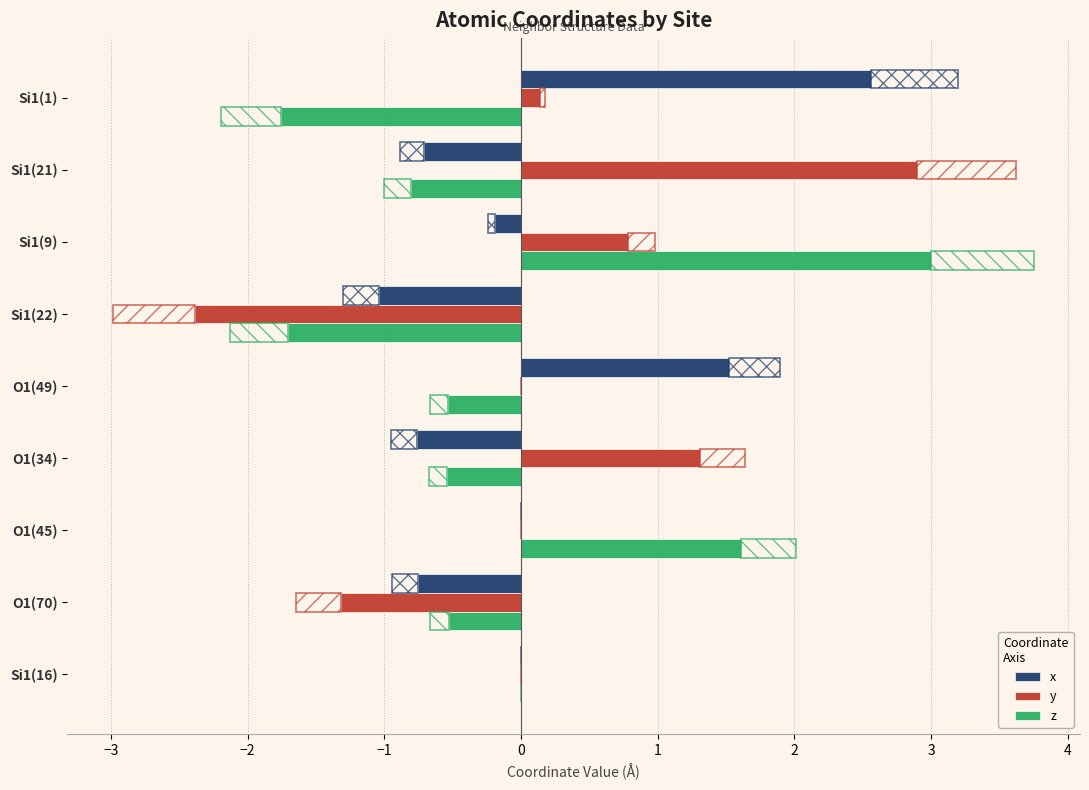

What is the difference between the z values at O1(45) and O1(49)?

2.1